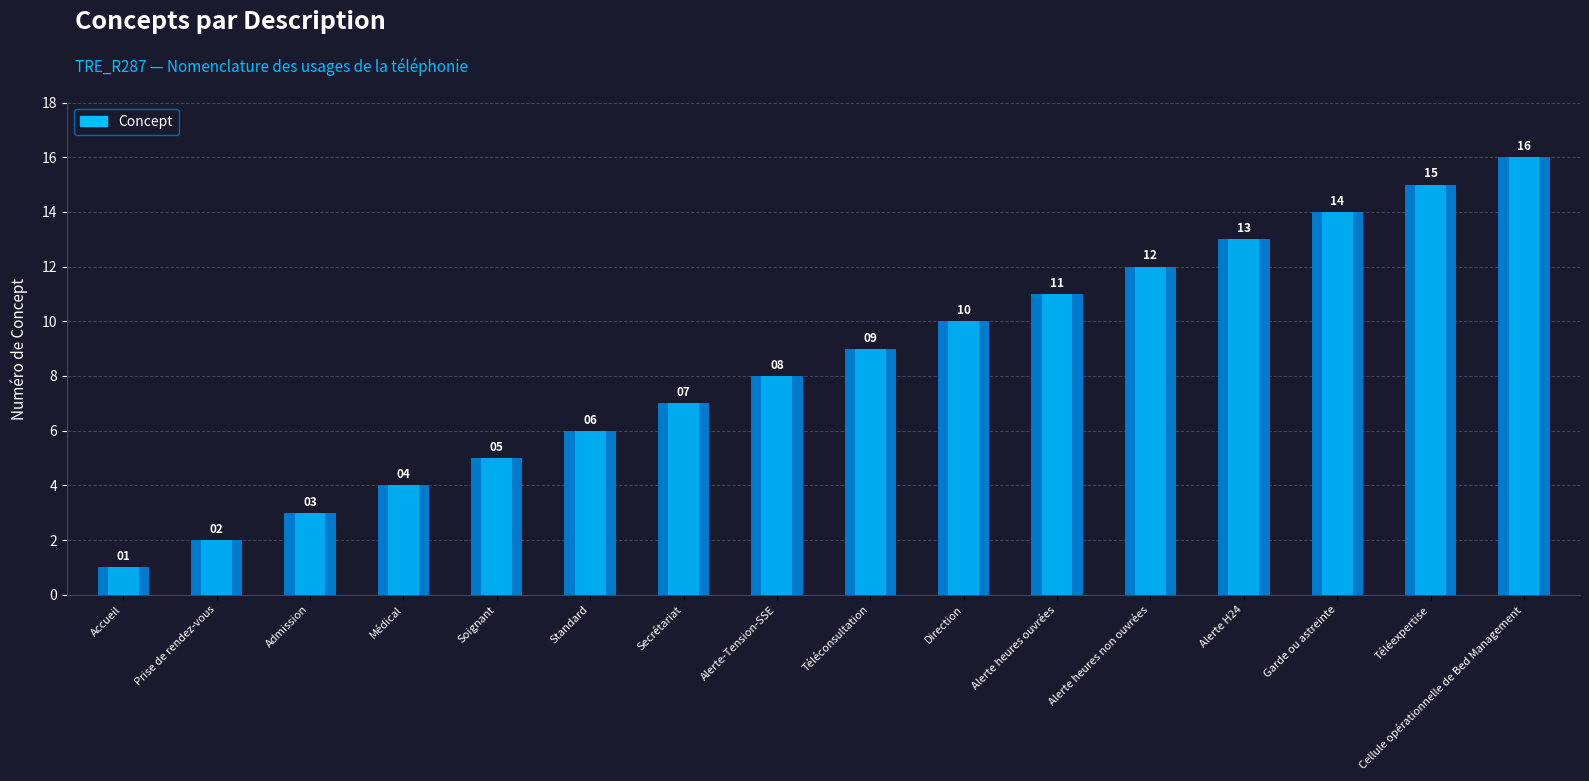

What is the difference between the second highest and minimum values?

14